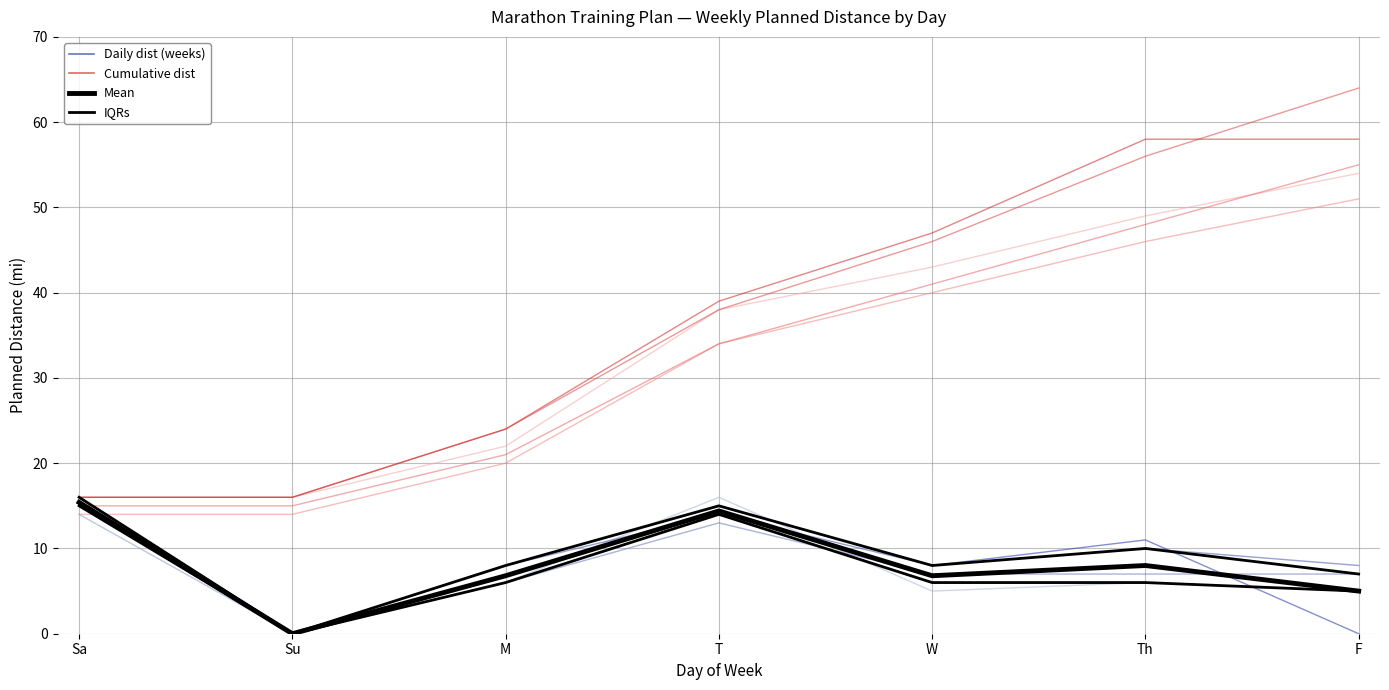

Which series has the largest range (max minus min)?

Cumulative Plan 19